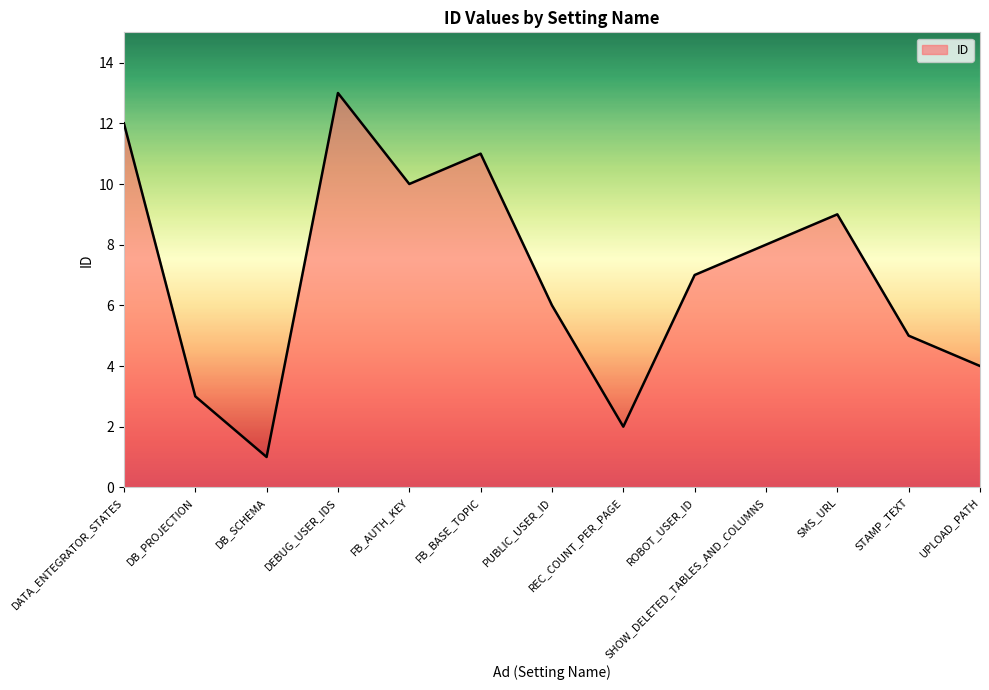

Rank the categories by value from lowest to highest.

DB_SCHEMA, REC_COUNT_PER_PAGE, DB_PROJECTION, UPLOAD_PATH, STAMP_TEXT, PUBLIC_USER_ID, ROBOT_USER_ID, SHOW_DELETED_TABLES_AND_COLUMNS, SMS_URL, FB_AUTH_KEY, FB_BASE_TOPIC, DATA_ENTEGRATOR_STATES, DEBUG_USER_IDS